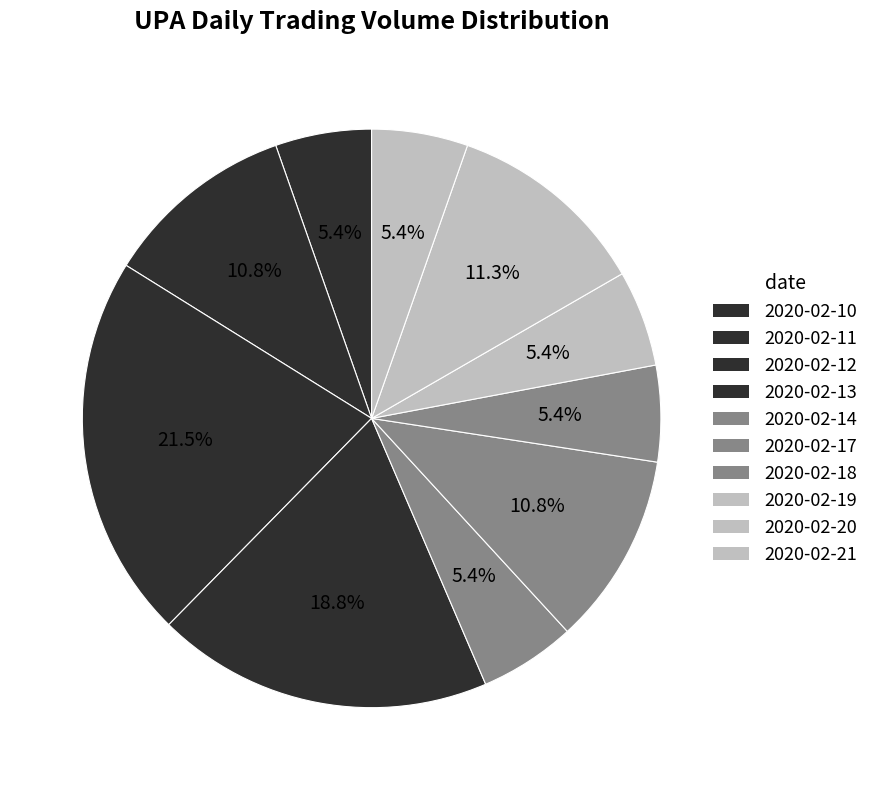

What percentage is the 2020-02-12 slice, to the nearest percent?

22%